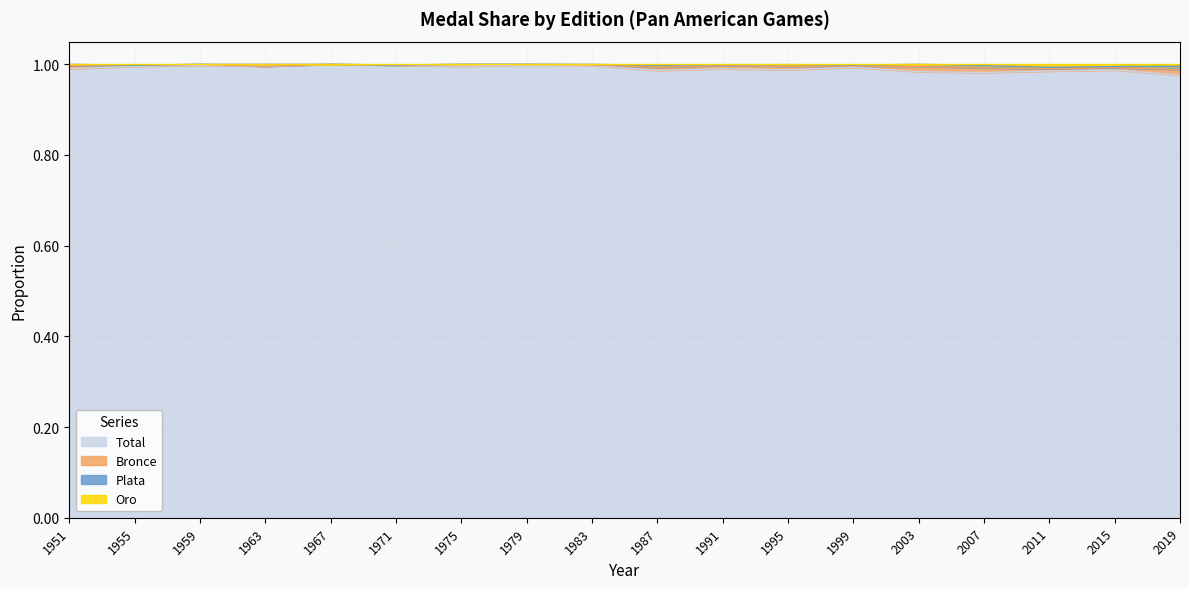

What is the minimum value shown in the chart?

1.0